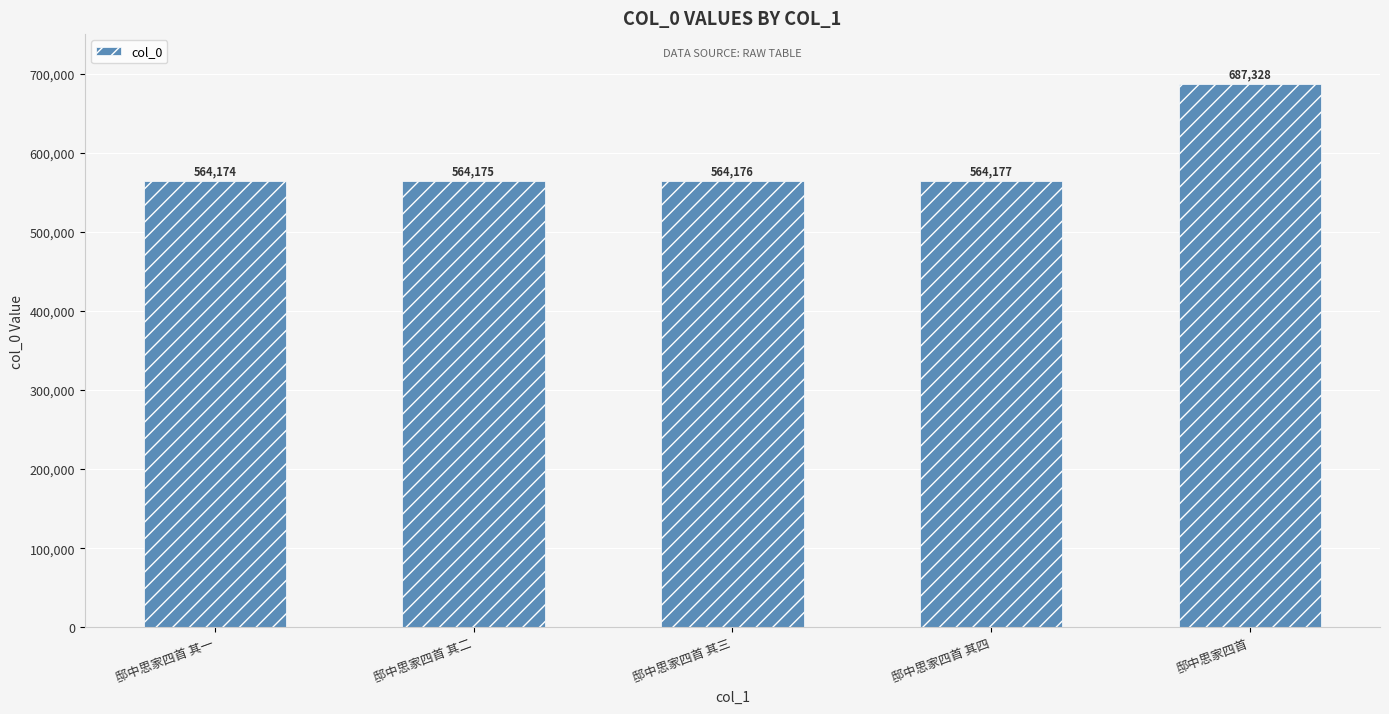

Reading right to left, extract all data points from this chart.

687328	564177	564176	564175	564174